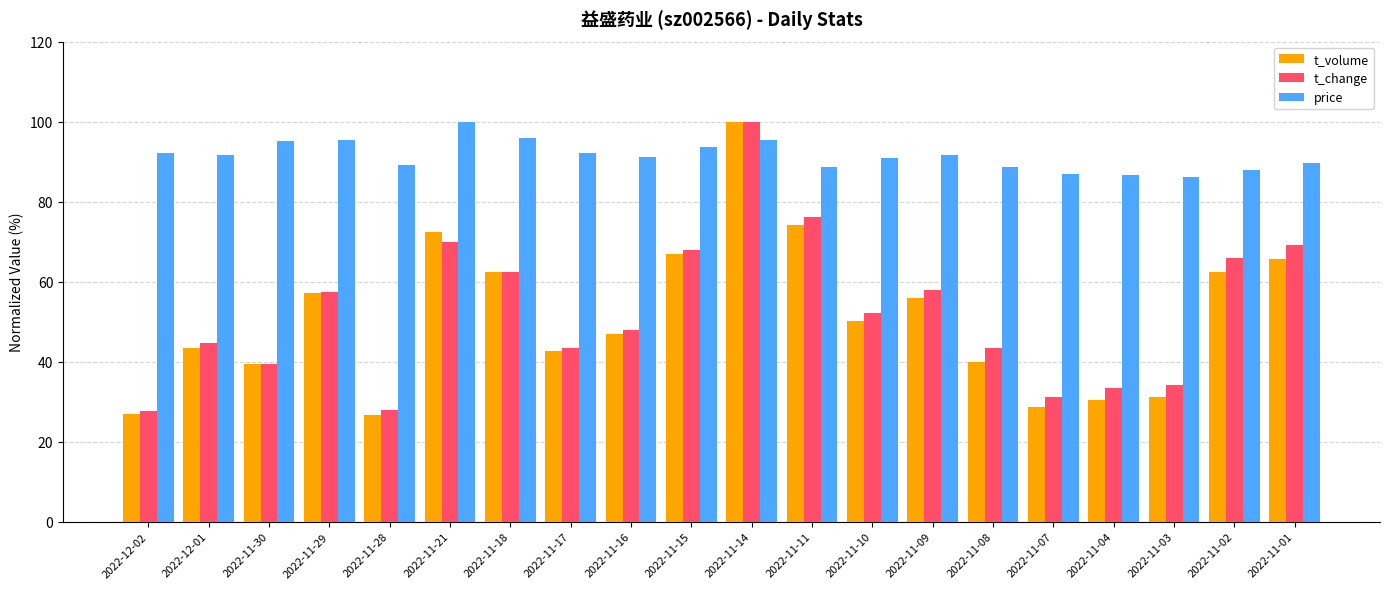

How many bars are there in each group?

3